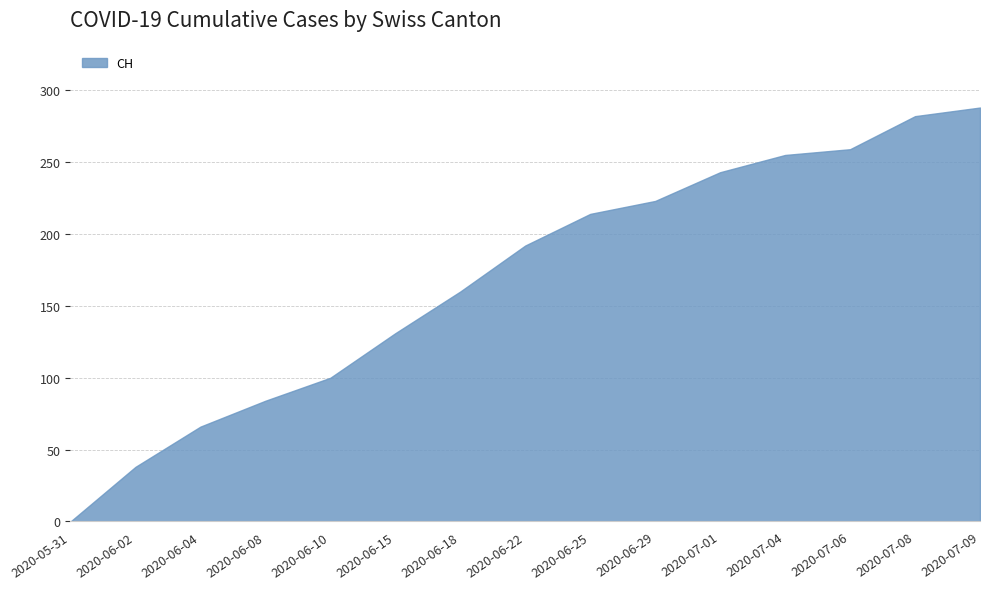

What value does the data have at 2020-07-09, to the nearest 50?

300